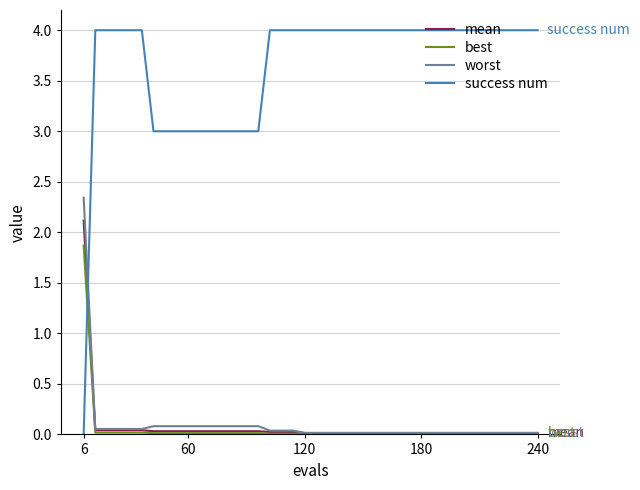

Which series has the largest total across all categories?

success num